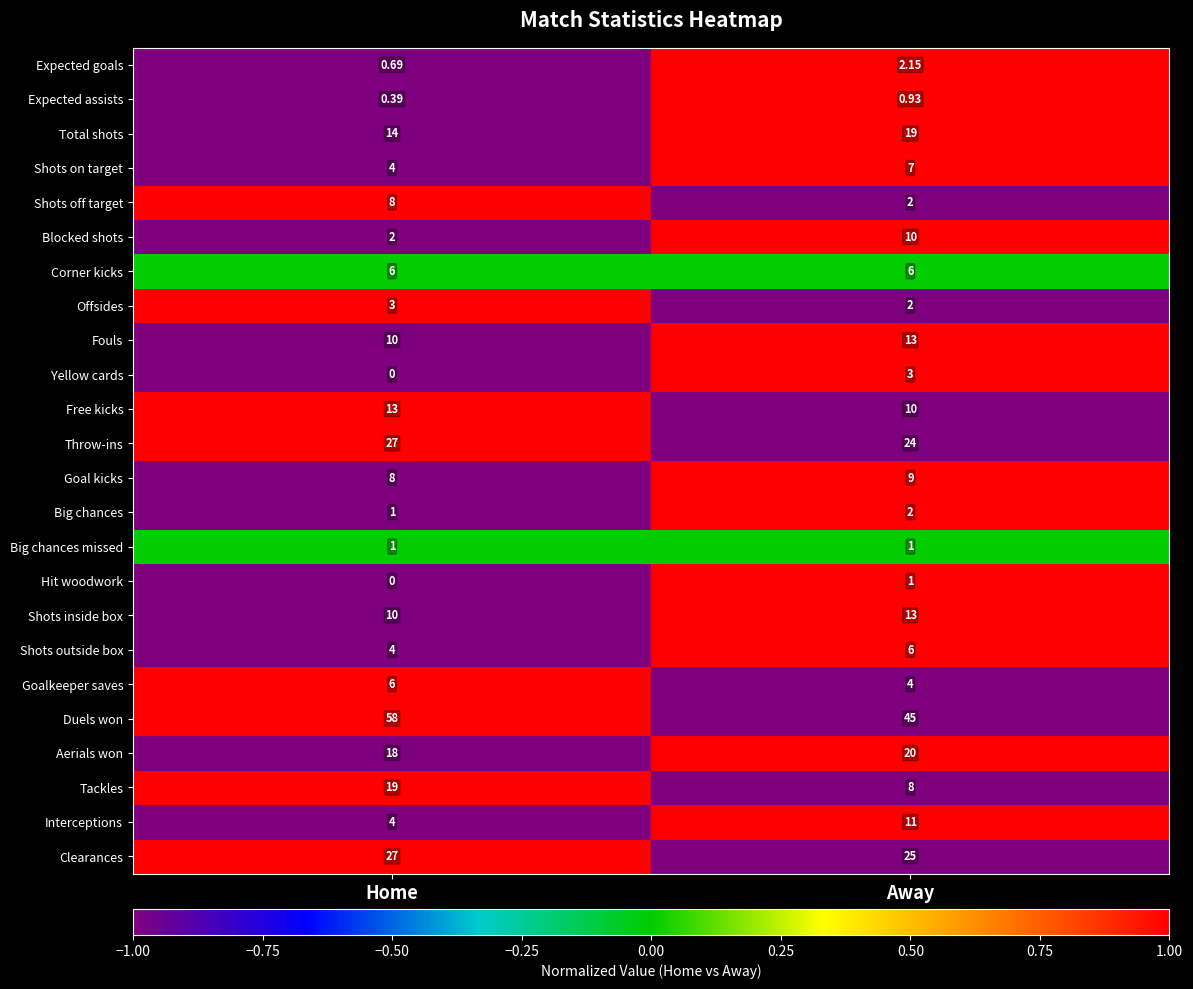

Which category has the highest value in the Offsides series?

Home